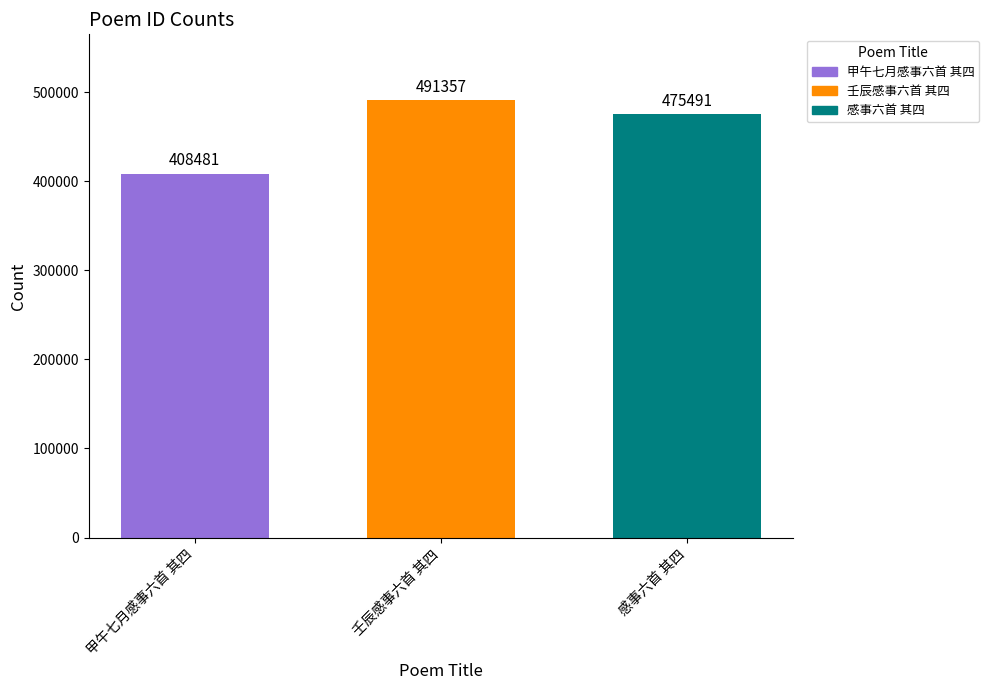

Rank the series at 壬辰感事六首 其四 from highest to lowest value.

壬辰感事六首 其四, 感事六首 其四, 甲午七月感事六首 其四